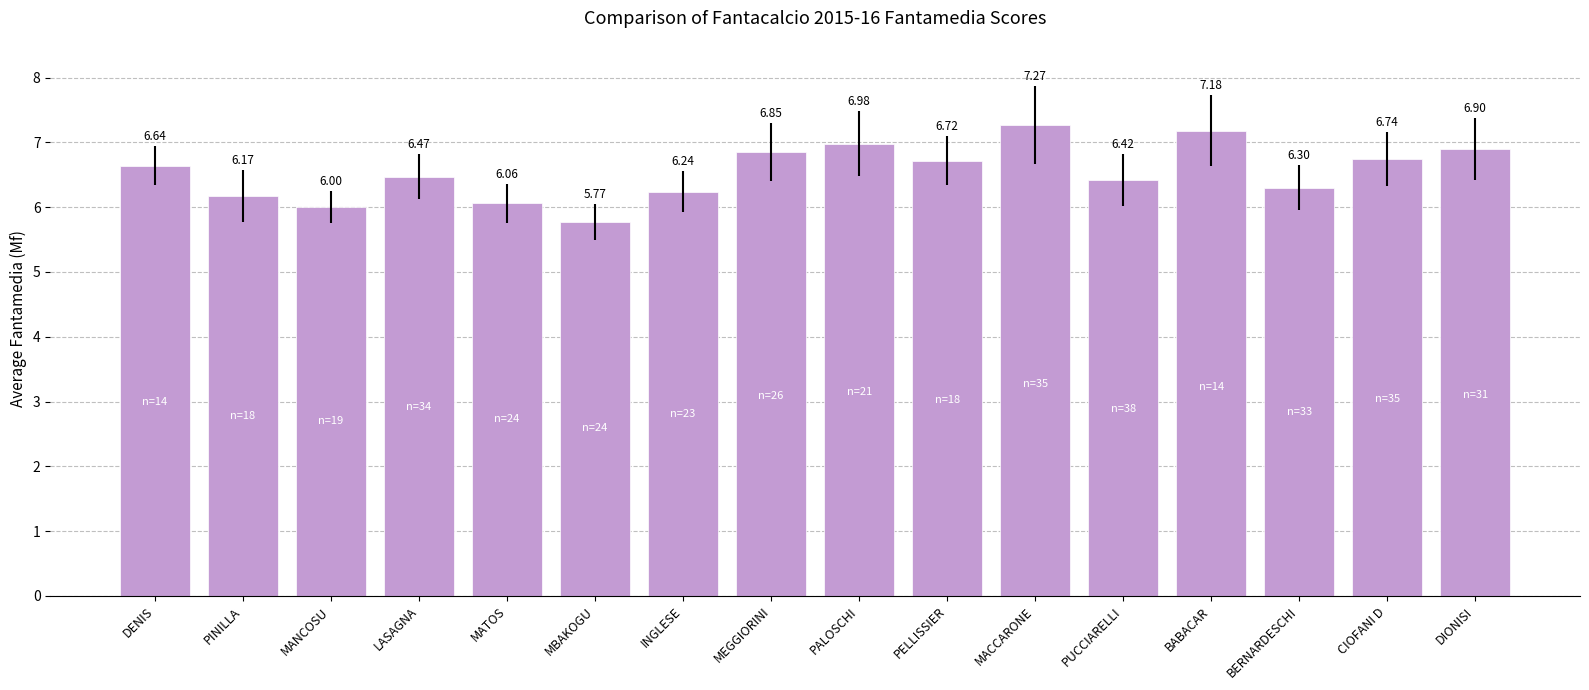

Which has a higher value, DENIS or PELLISSIER?

PELLISSIER